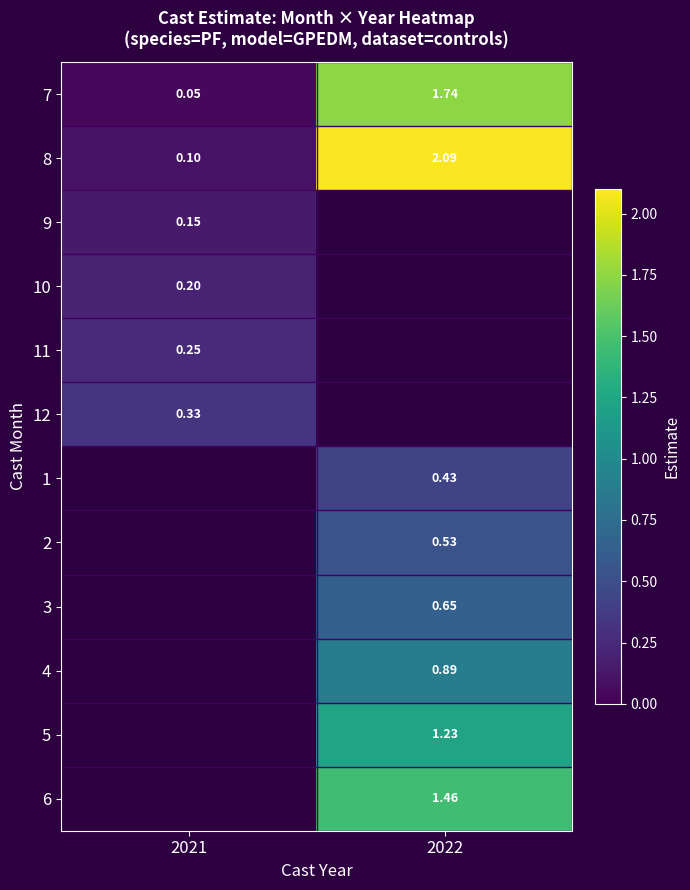

Count the number of data series in this chart.

12